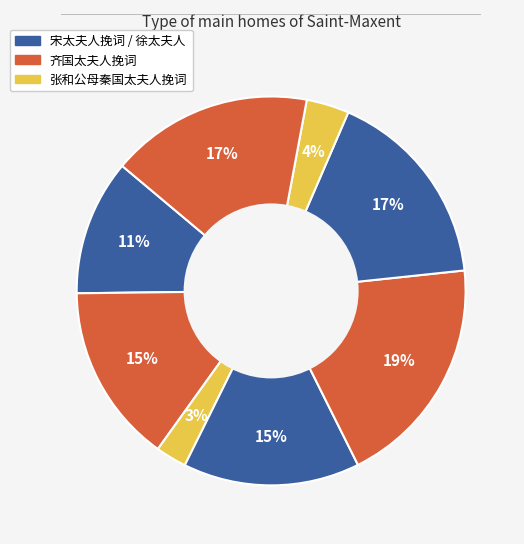

How many segments does this pie chart have?

8